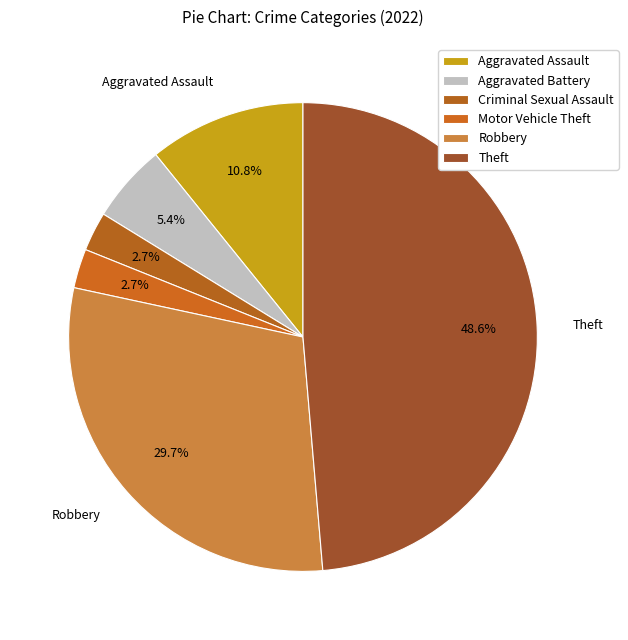

Is there a majority slice in this chart?

No